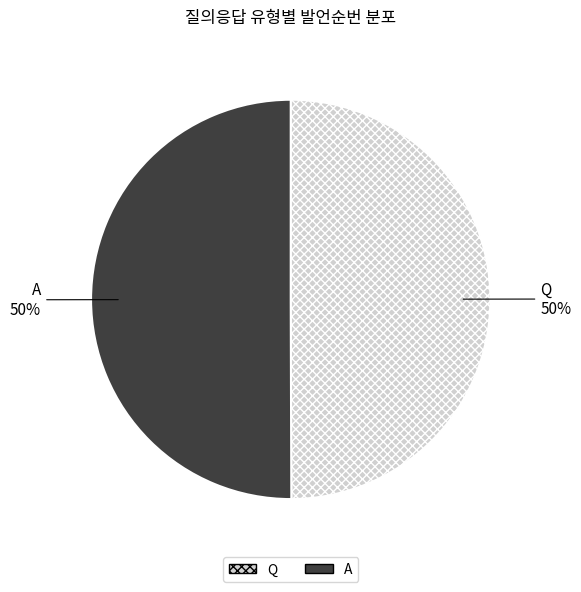

How many slices are in this pie chart?

2